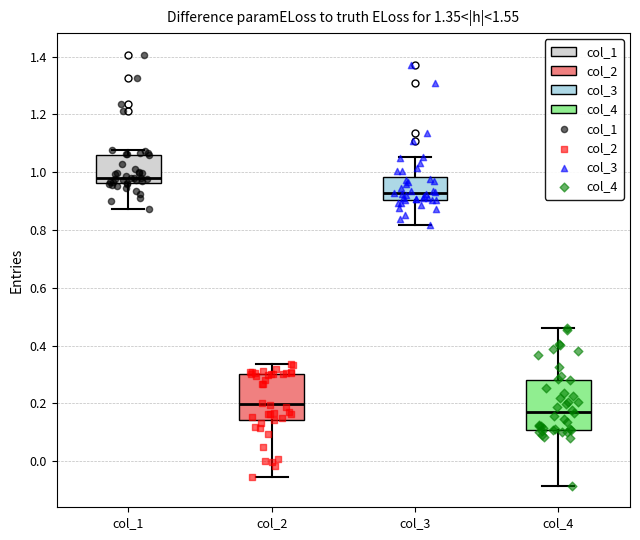

Reading left to right, transcribe this box plot: for each box, give where its median line is, the range the box spans, and where its two whiskers end, as read against the y-axis. The values are not printed on the chart, so give them approximately, as read against the axis.

col_1: median 0.98, box 0.96 to 1.06, whiskers 0.88 to 1.08
col_2: median 0.20, box 0.14 to 0.30, whiskers -0.06 to 0.34
col_3: median 0.92, box 0.90 to 0.98, whiskers 0.82 to 1.06
col_4: median 0.18, box 0.10 to 0.28, whiskers -0.08 to 0.46